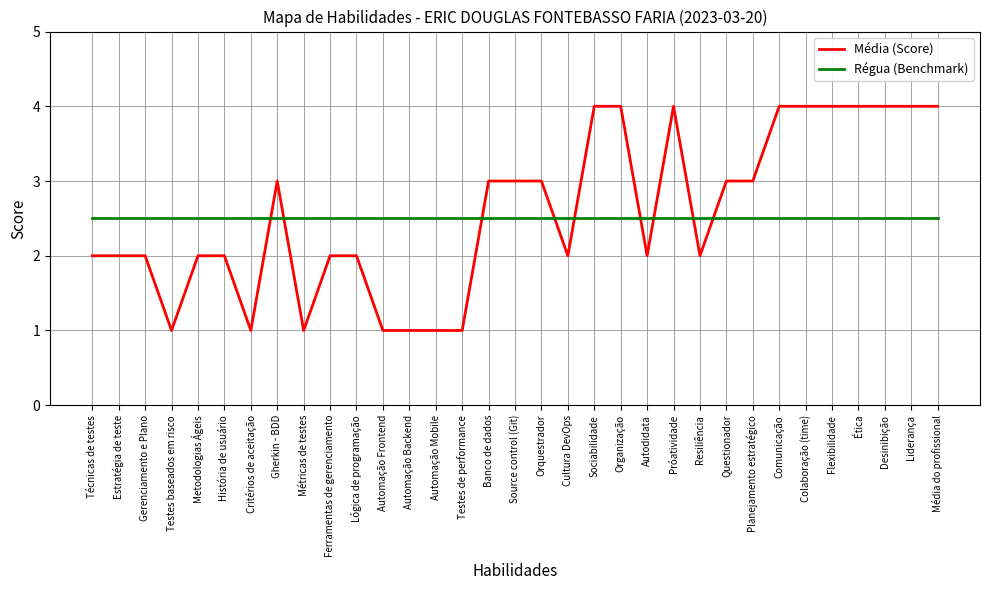

Is the value of Régua (Benchmark) at Ética greater than the value of Média (Score) at Ferramentas de gerenciamento?

Yes